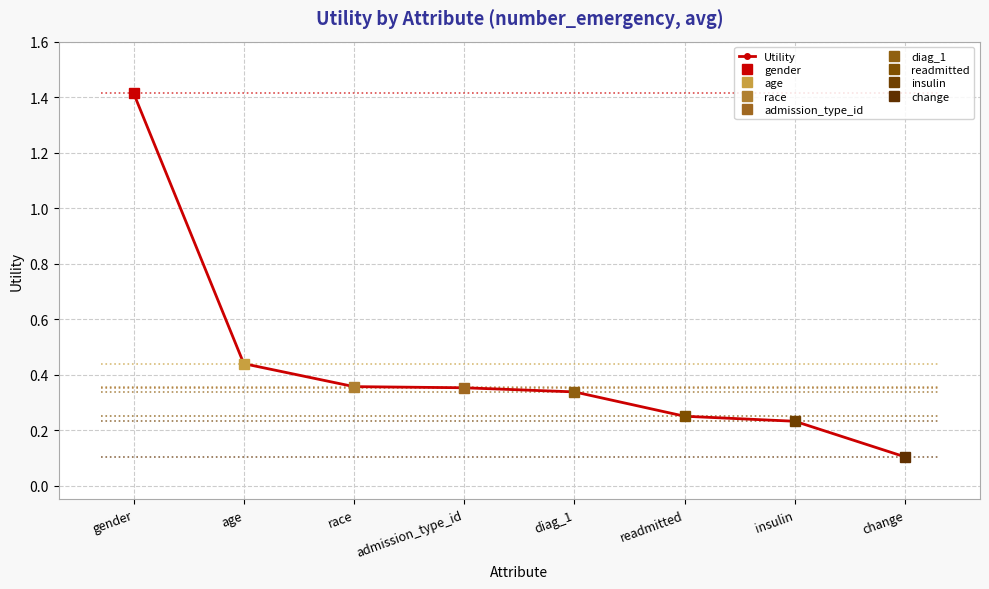

Does the chart display data point markers on the line(s)?

Yes